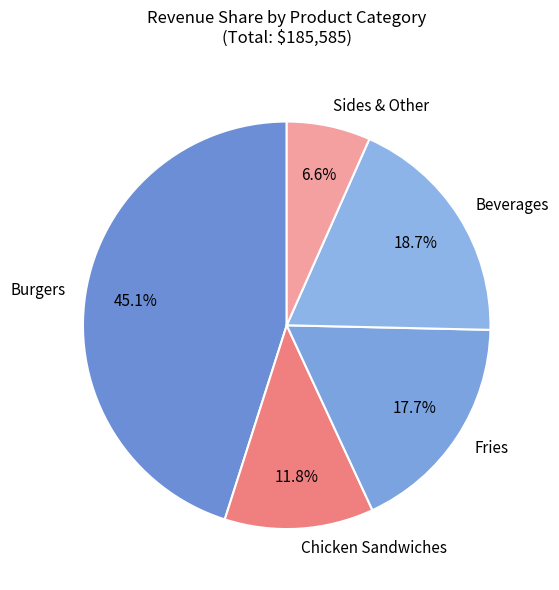

Rank the categories by value from highest to lowest.

Burgers, Beverages, Fries, Chicken Sandwiches, Sides & Other